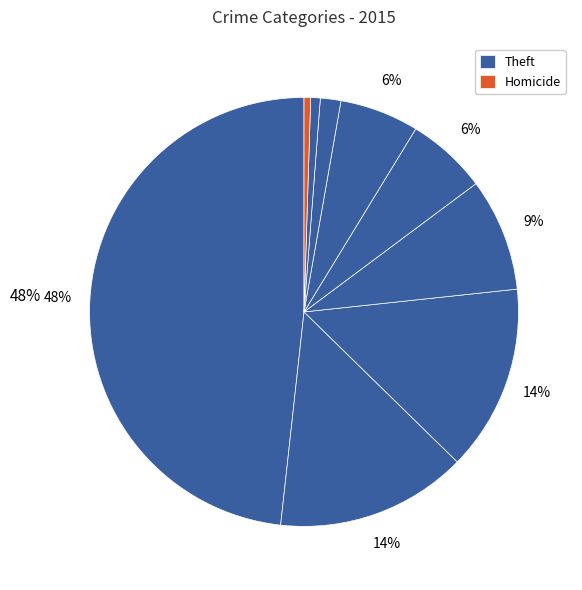

How many segments does this pie chart have?

9